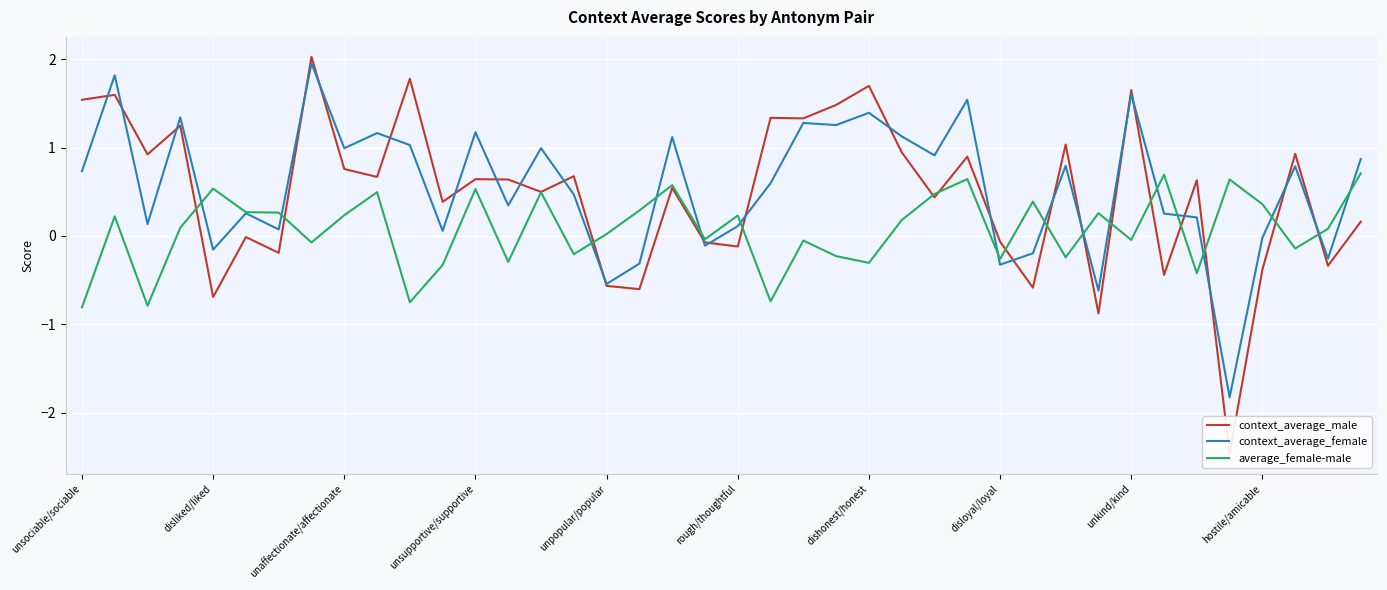

What is the lowest value of the context_average_female series?

-1.8